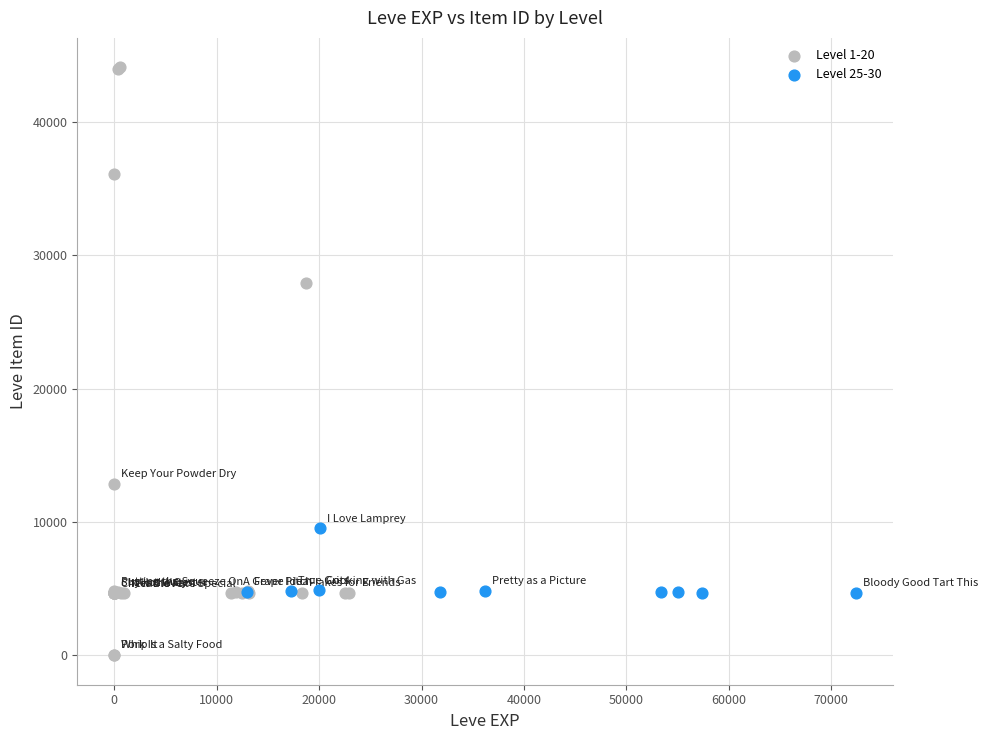

Which series has the widest spread of Y values?

Level 1-20